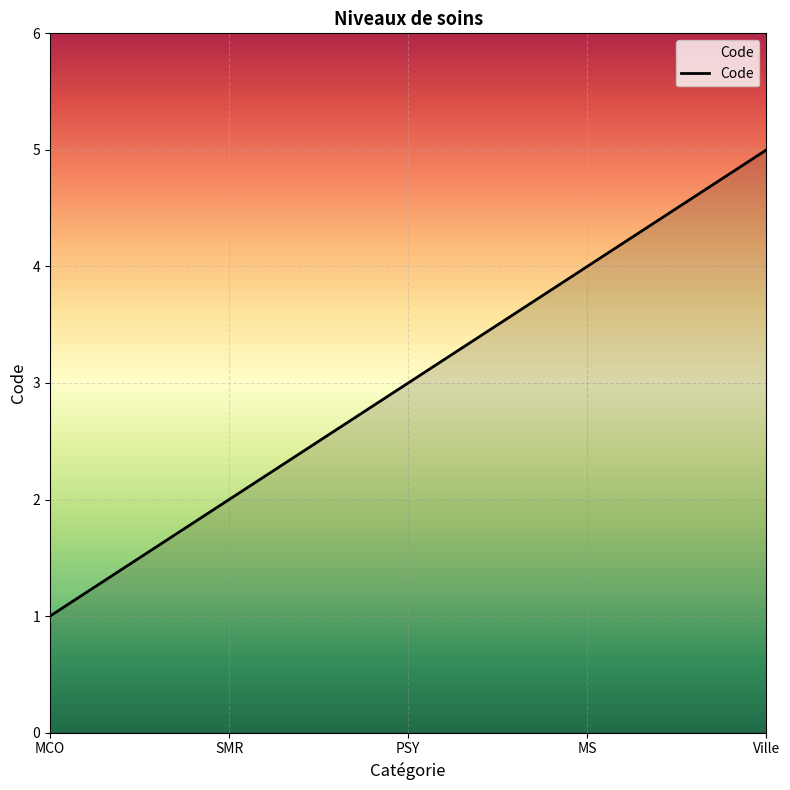

What is the change in value from MCO to MS?

+3